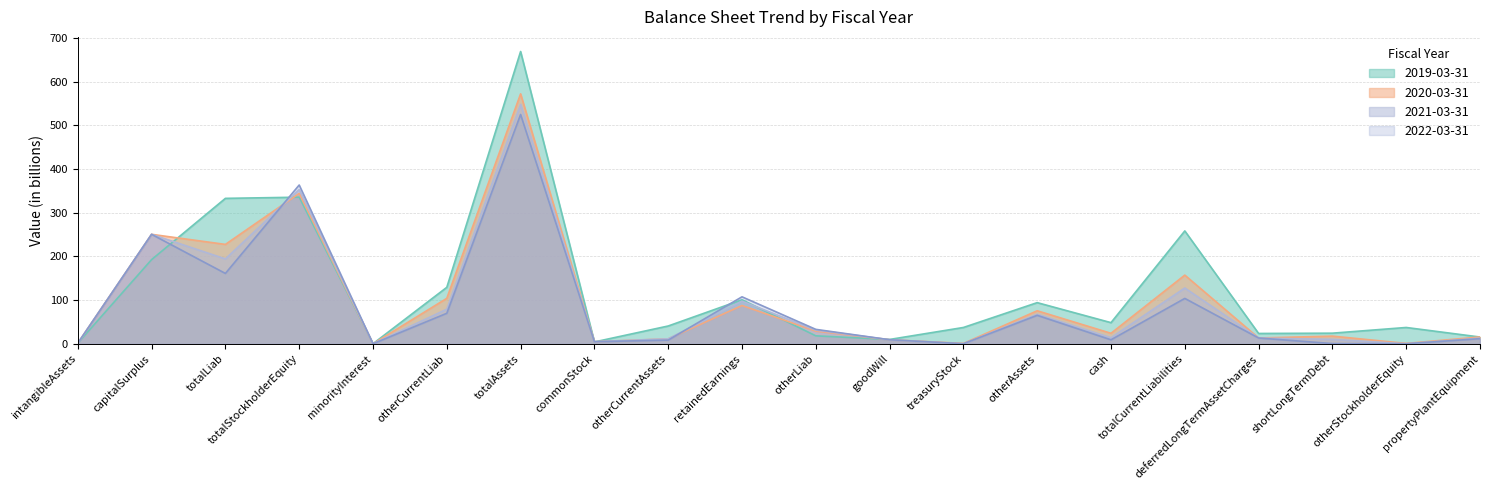

Where is the first local maximum for 2020-03-31?

capitalSurplus